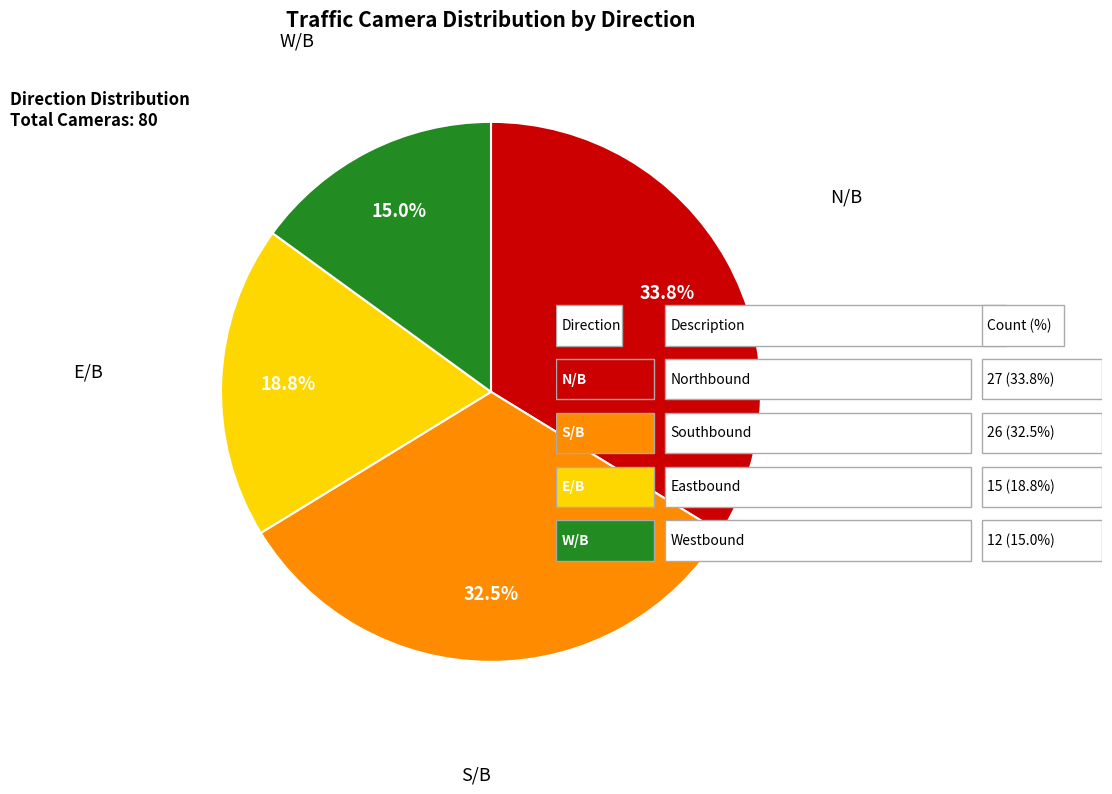

What percentage do E/B and N/B together represent?

52.5%